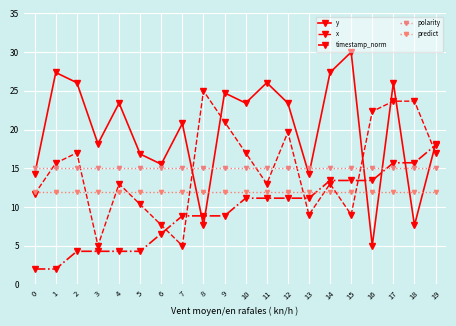

What is the greatest value displayed?

30.0